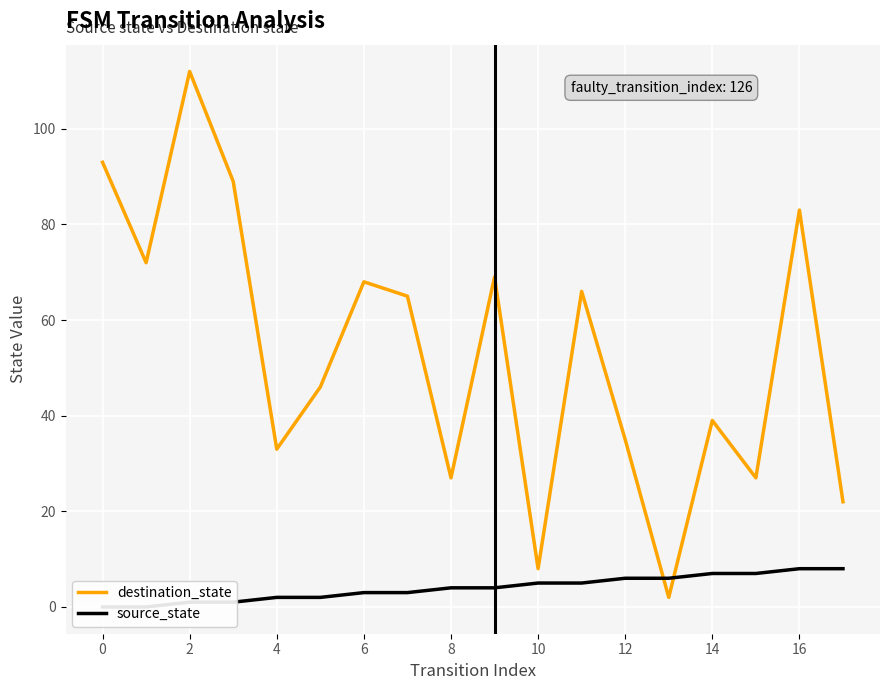

Between which two adjacent categories do source_state and destination_state first intersect?

12 and 13